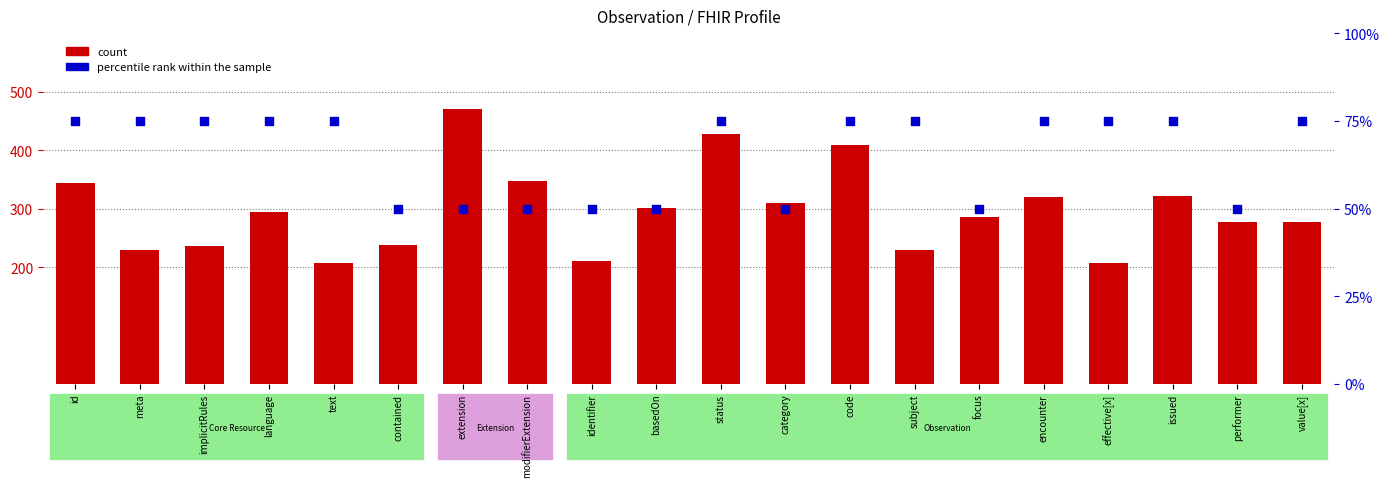

At how many categories does at least one series exceed 450?

1